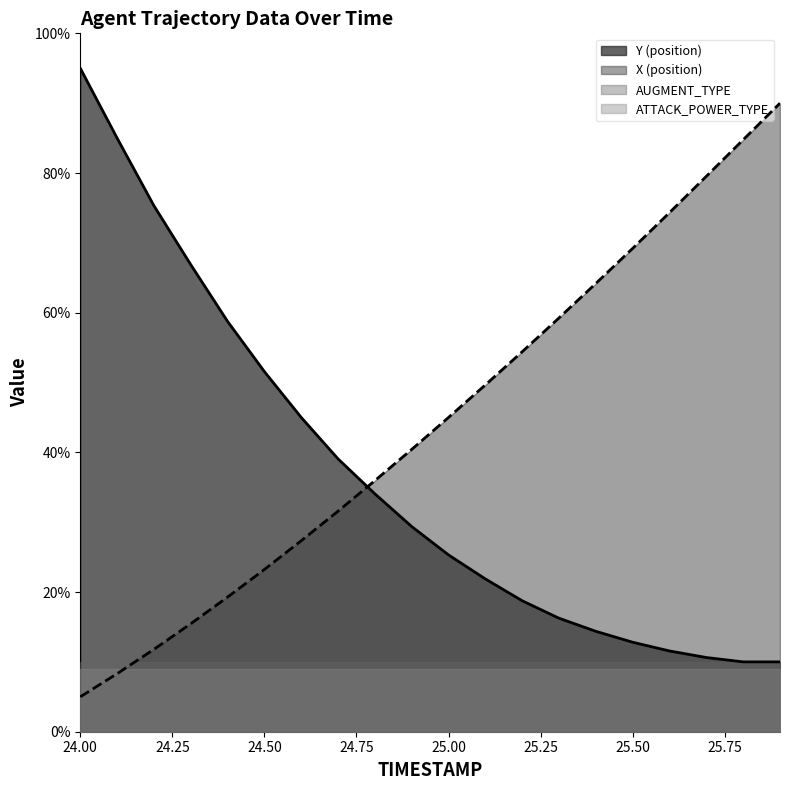

Where do X and Y first cross each other?

24.7 and 24.8